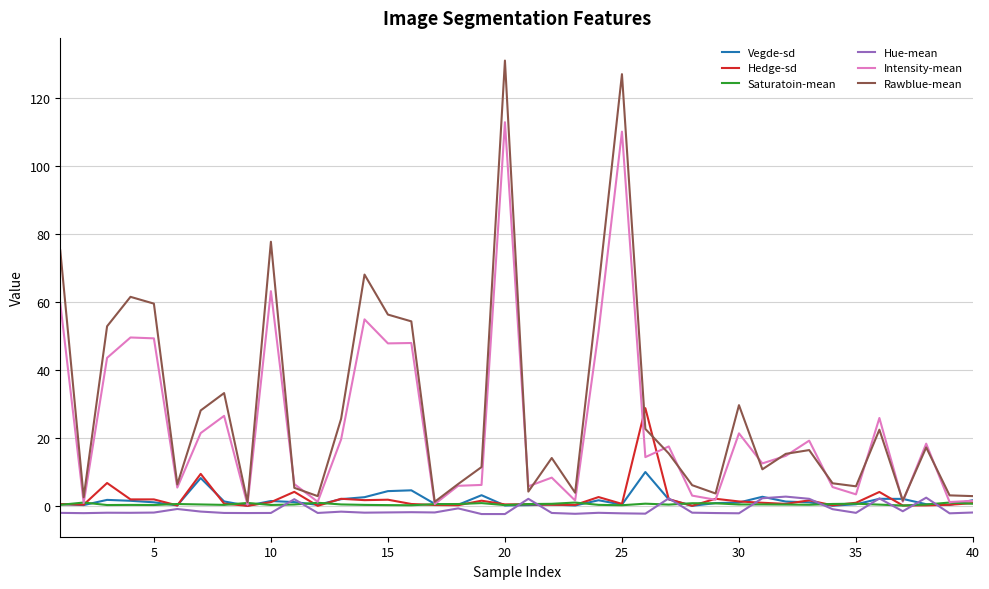

Which series has the widest spread of values?

Rawblue-mean